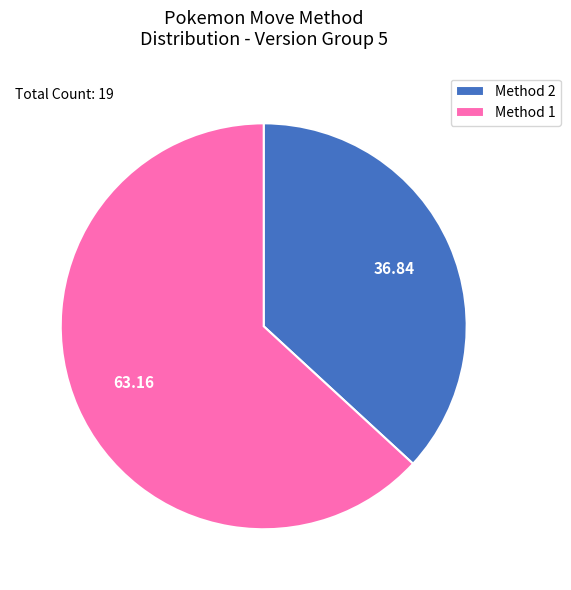

Do Method 1 and Method 2 together represent more than half of the pie?

Yes